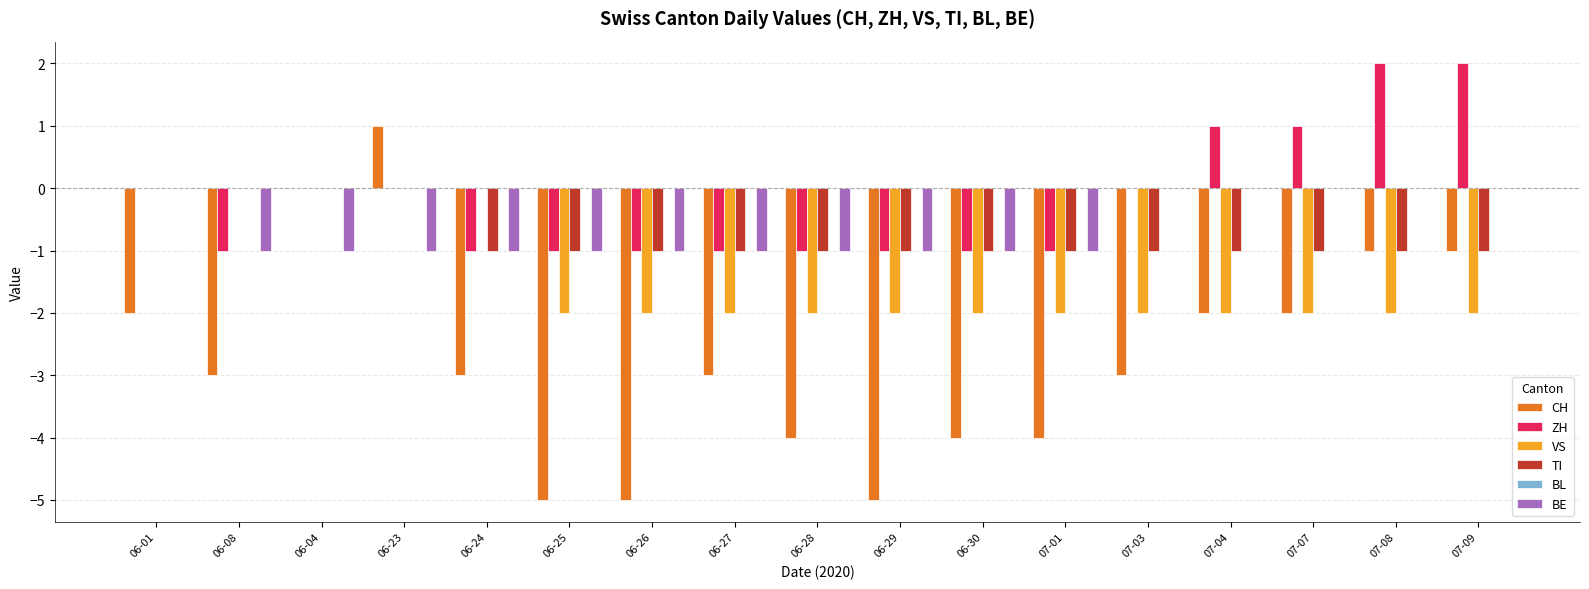

What is the sum of all BE values?

-11